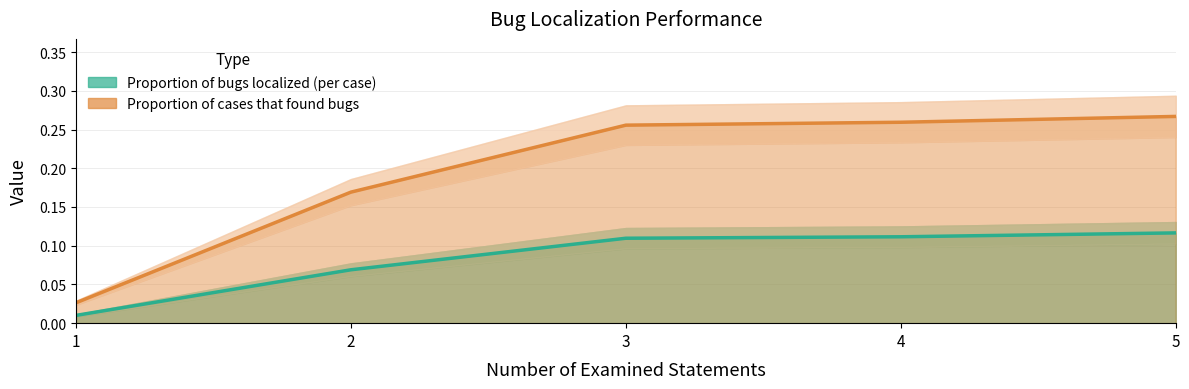

True or false: Proportion of bugs localized (per case) and Proportion of cases that found bugs intersect in this chart.

False